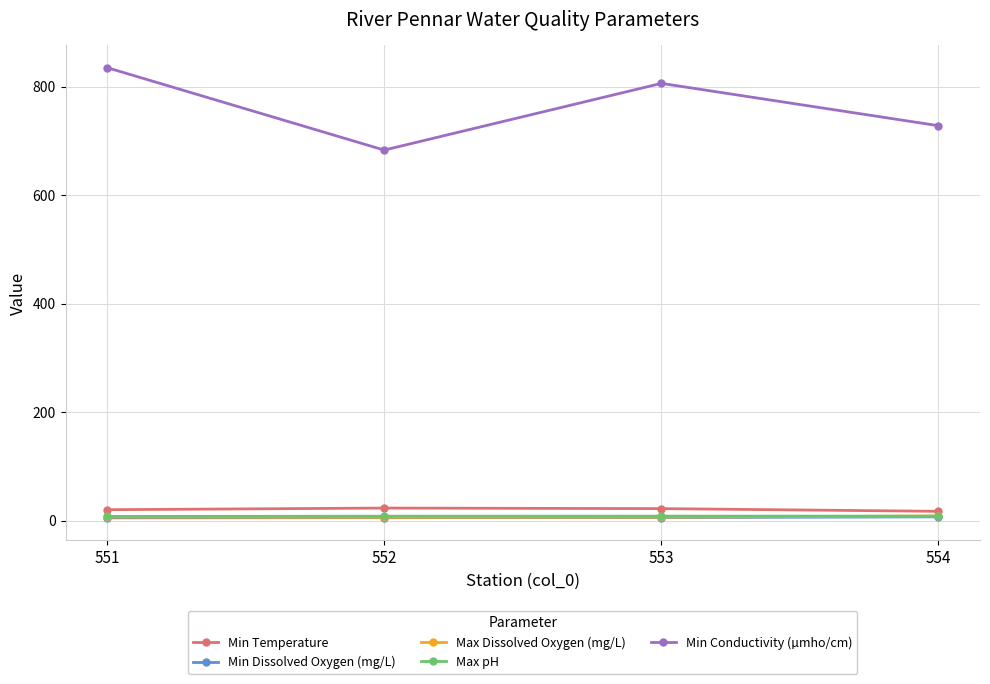

True or false: Min Dissolved Oxygen (mg/L) and Min Conductivity (µmho/cm) intersect in this chart.

False